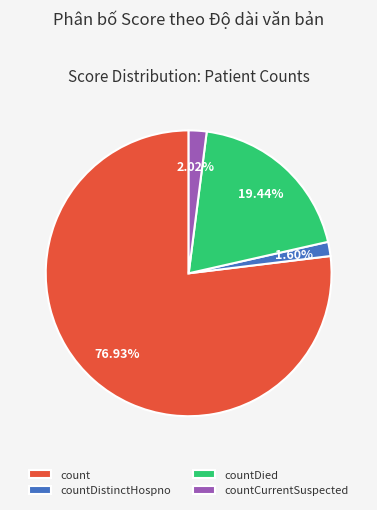

What percentage is the countDied slice, to the nearest percent?

19%